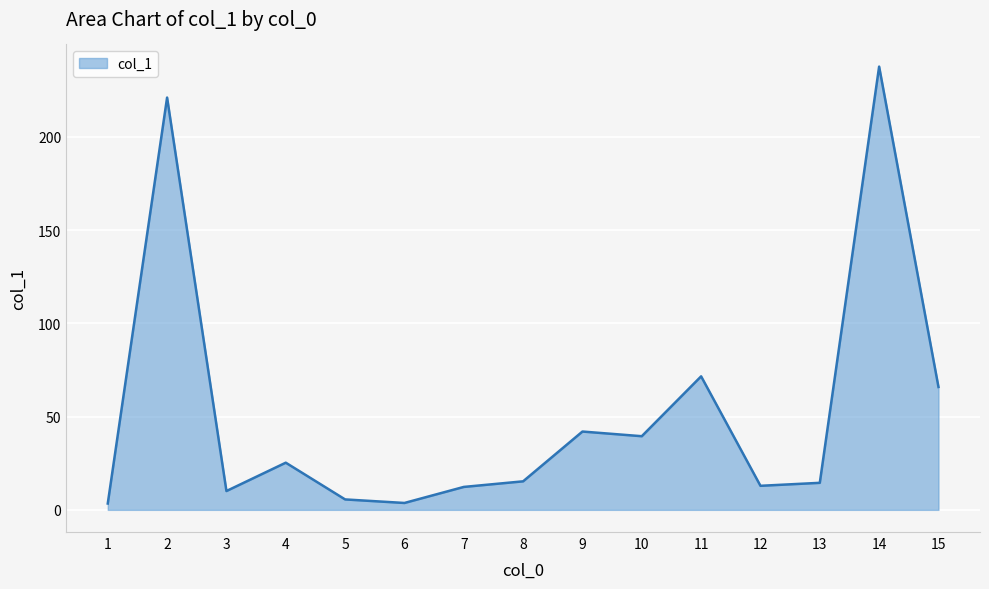

What is the difference between the maximum and minimum values?

234.3